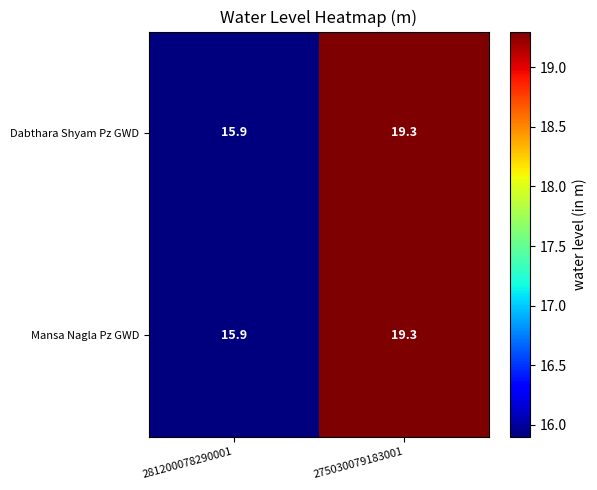

What is the maximum value for Mansa Nagla Pz GWD?

19.3